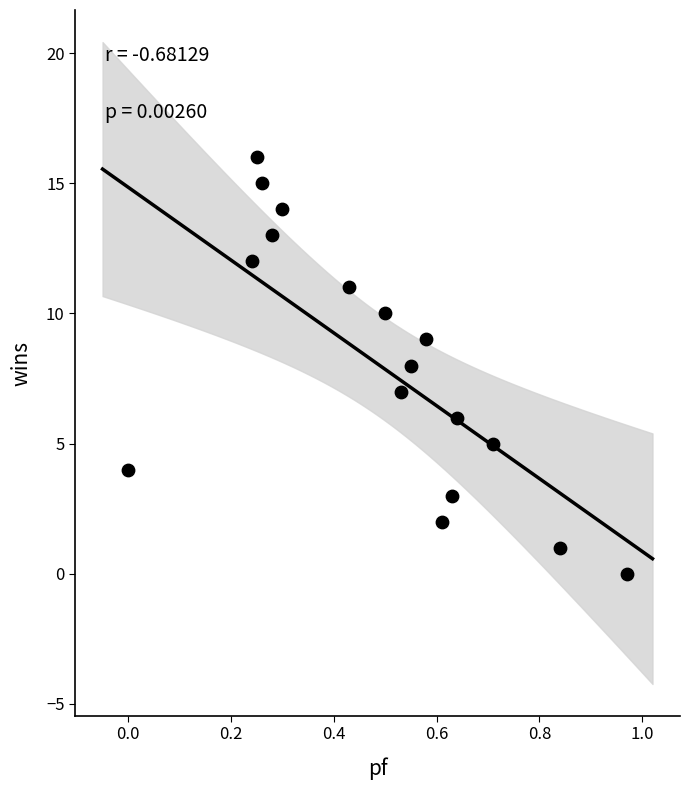

What is the range of Y values (max minus min)?

16